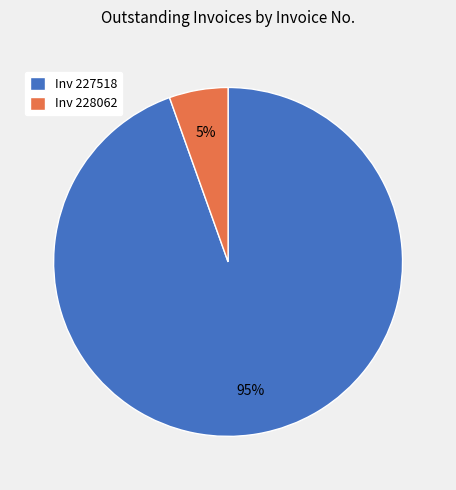

Which has a higher value, Inv 227518 or Inv 228062?

Inv 227518